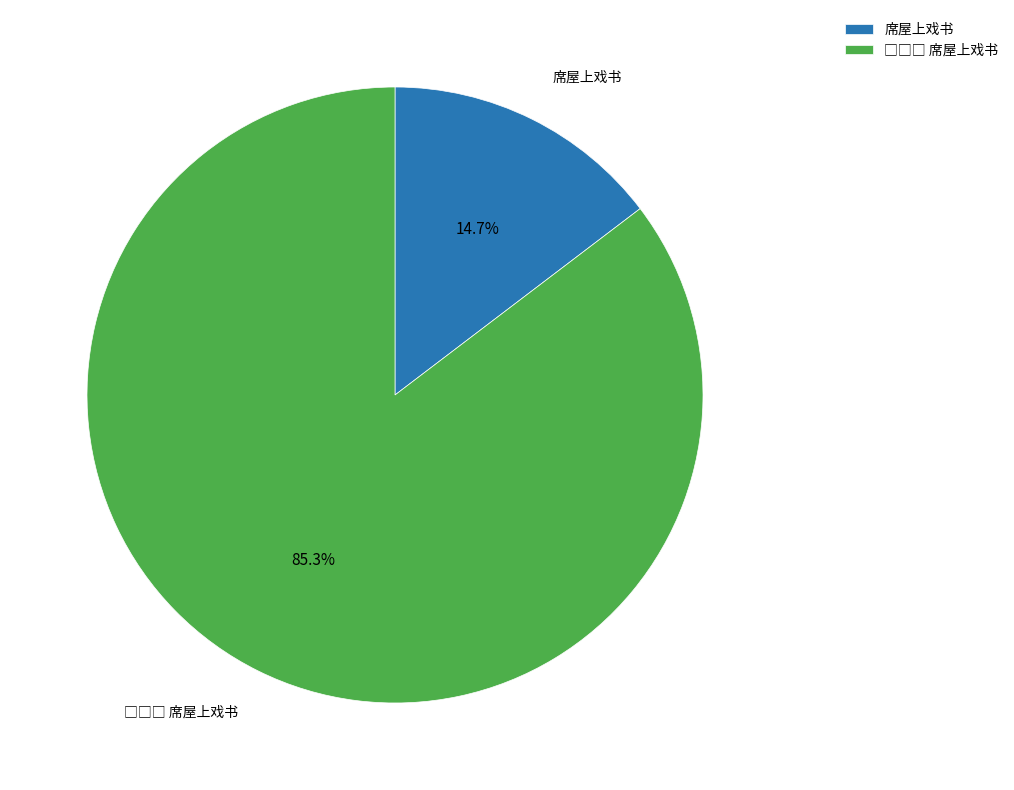

Is 席屋上戏书 the majority of the pie?

No